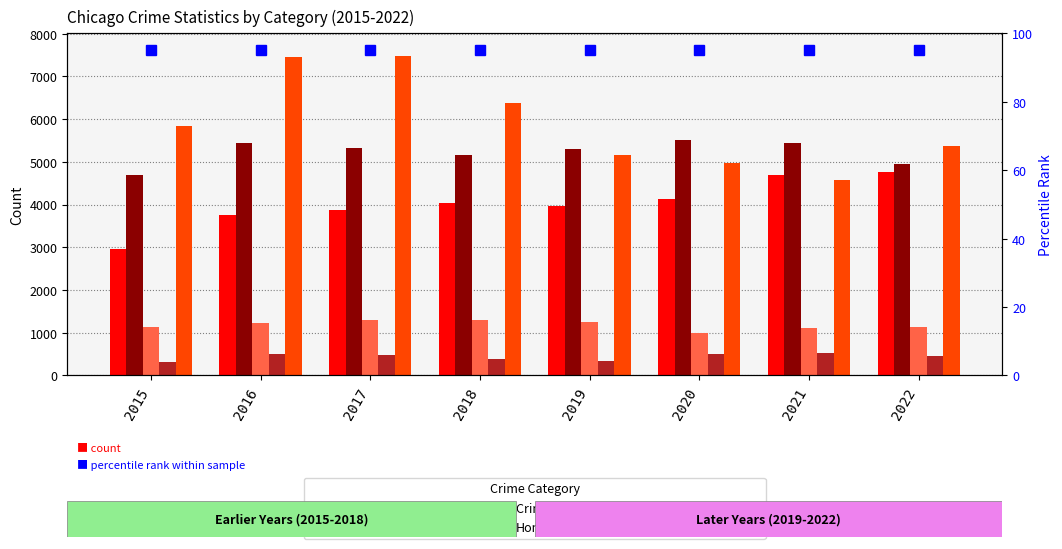

Which series has the widest spread of values?

Robbery